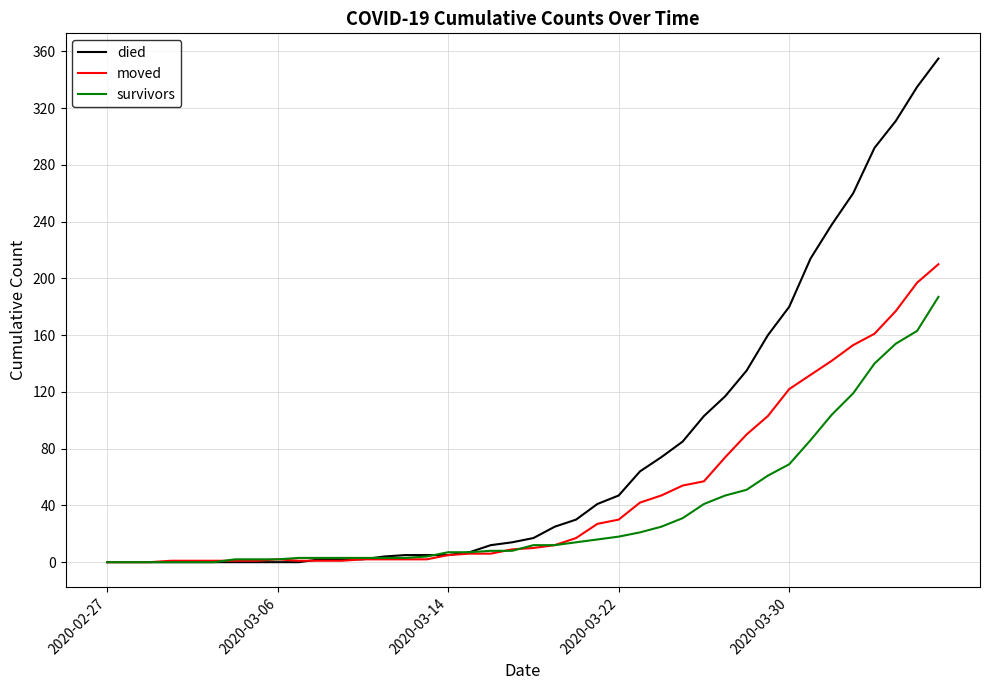

Which series has the widest spread of values?

died